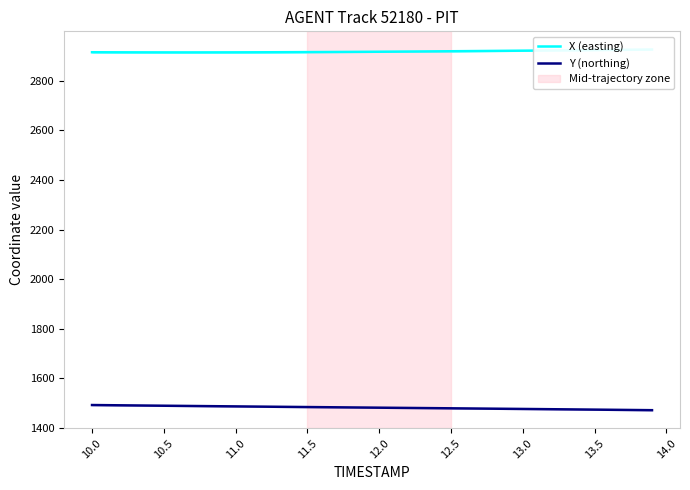

Count the number of categories in the chart.

40